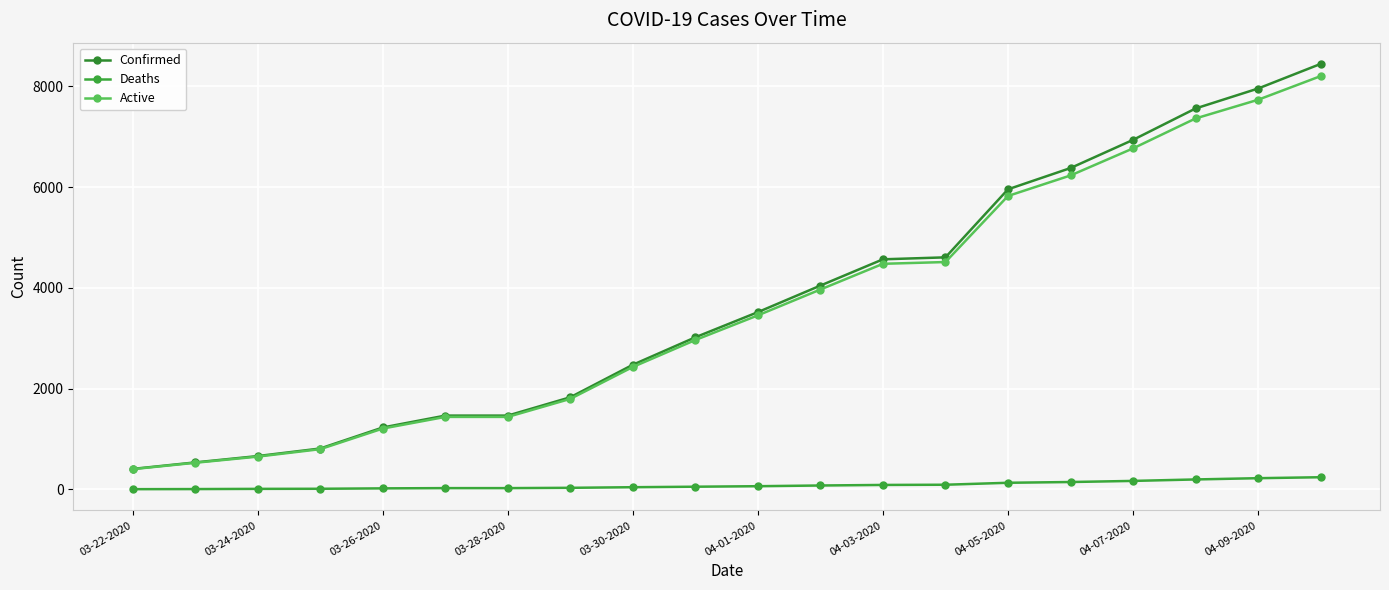

How many distinct data groups are displayed?

3